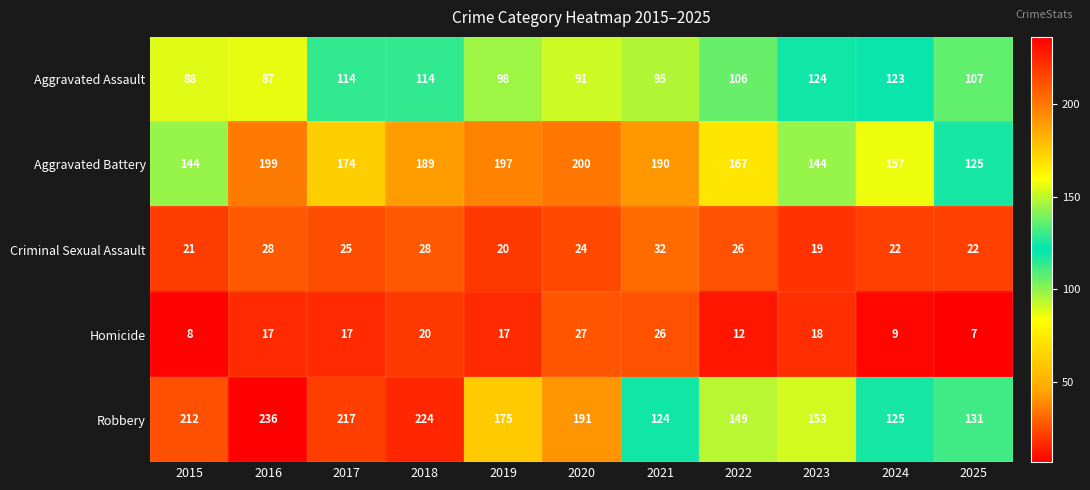

What value does the Homicide series have at 2017?

17